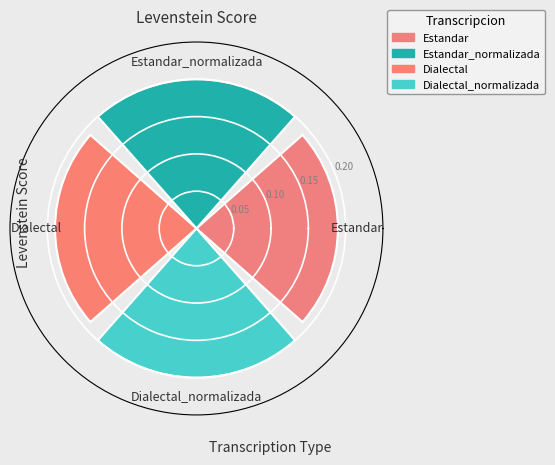

How many distinct data groups are displayed?

1